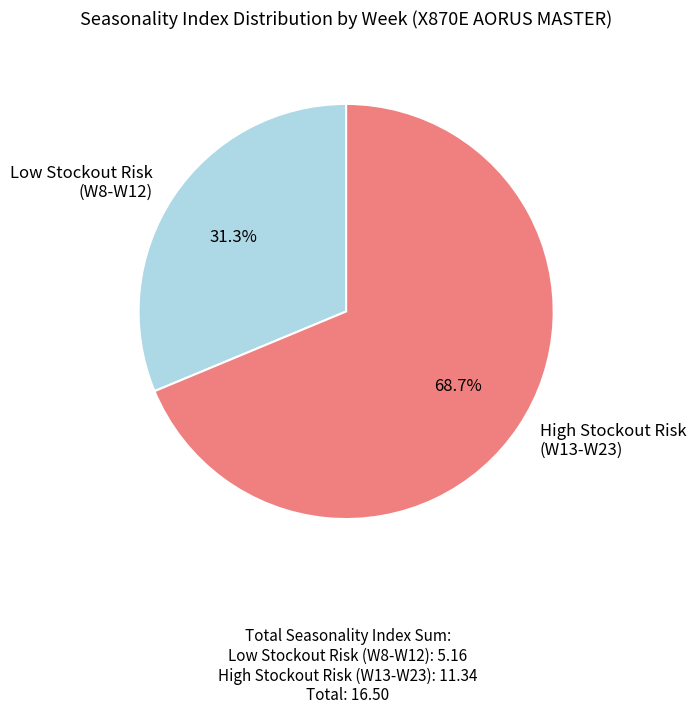

Rank the categories by value from highest to lowest.

High Stockout Risk (W13-W23), Low Stockout Risk (W8-W12)